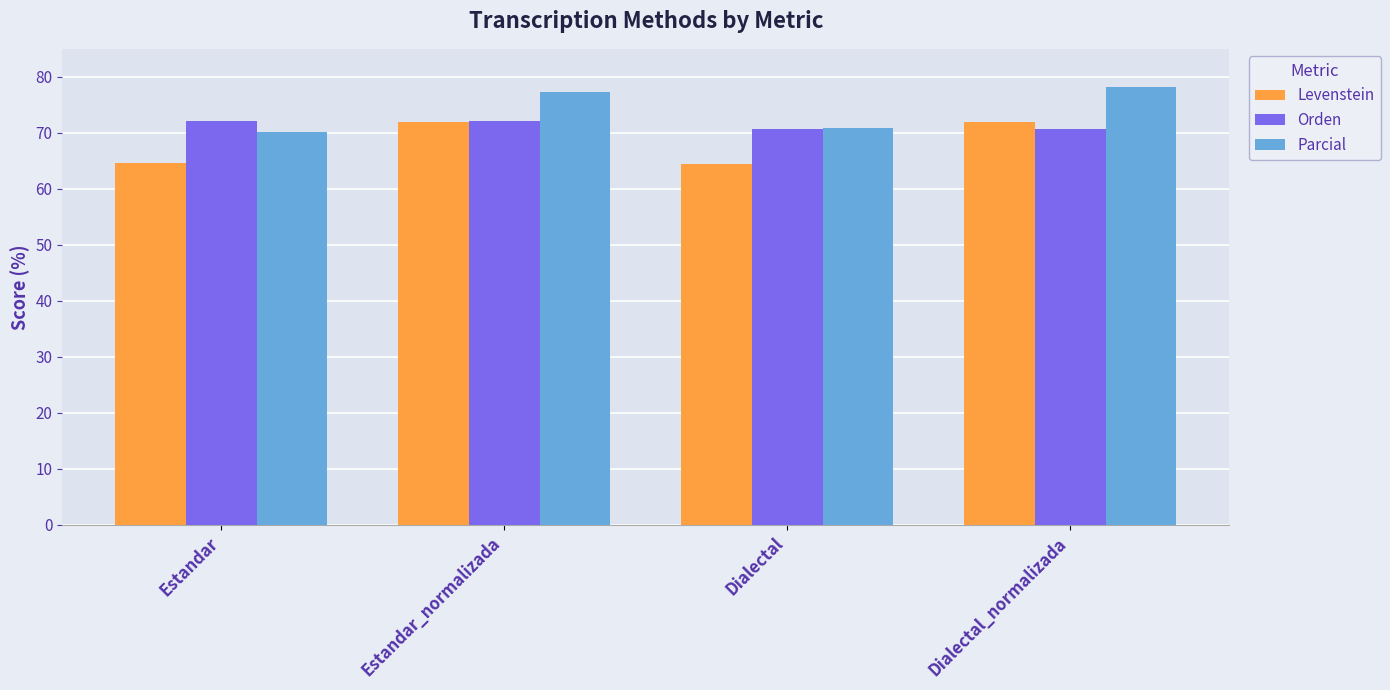

What value does the Parcial series have at Estandar?

70.1